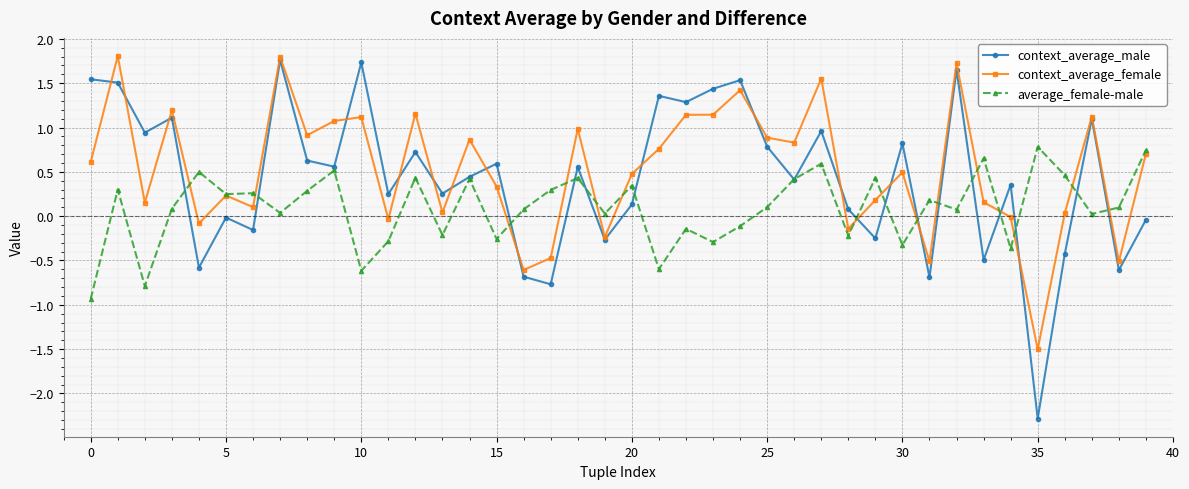

What is the value of the context_average_male point at the 36th from the left?

-2.3